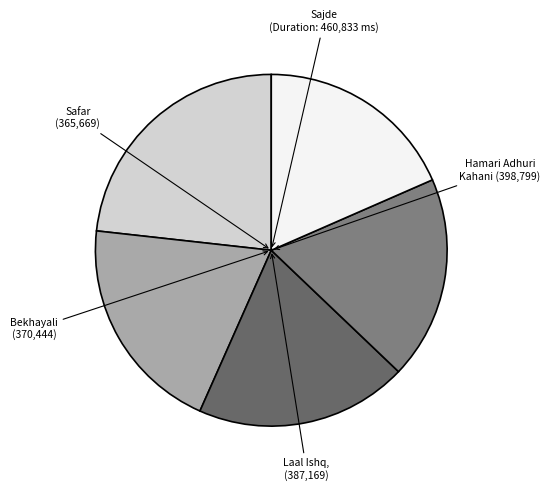

Which slice is the largest?

Sajde